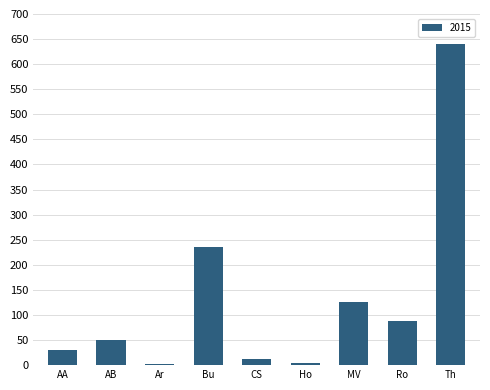

What is the smallest value displayed?

3